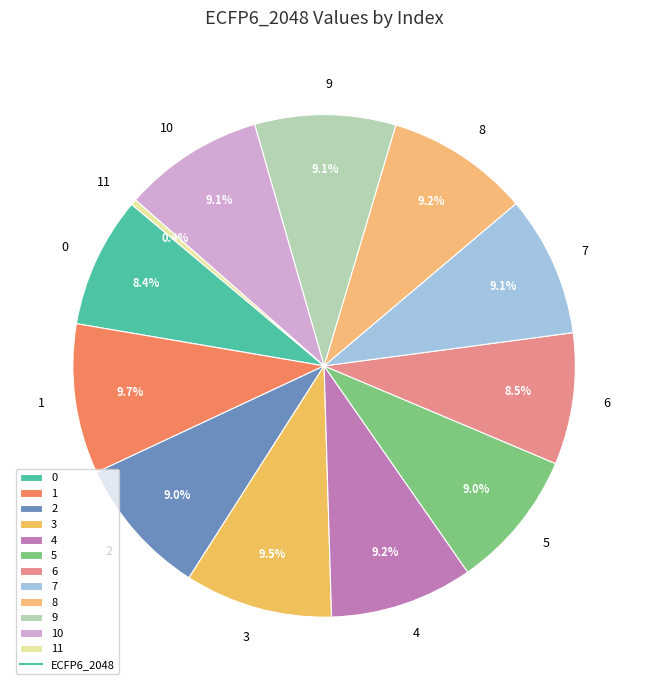

Which slice is the smallest?

11